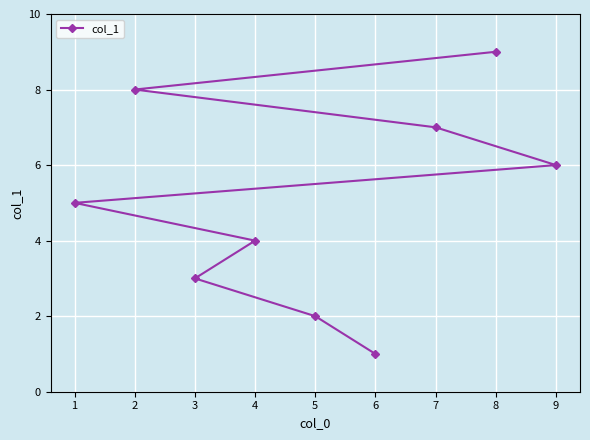

The value at 6 is 2. True or false?

False